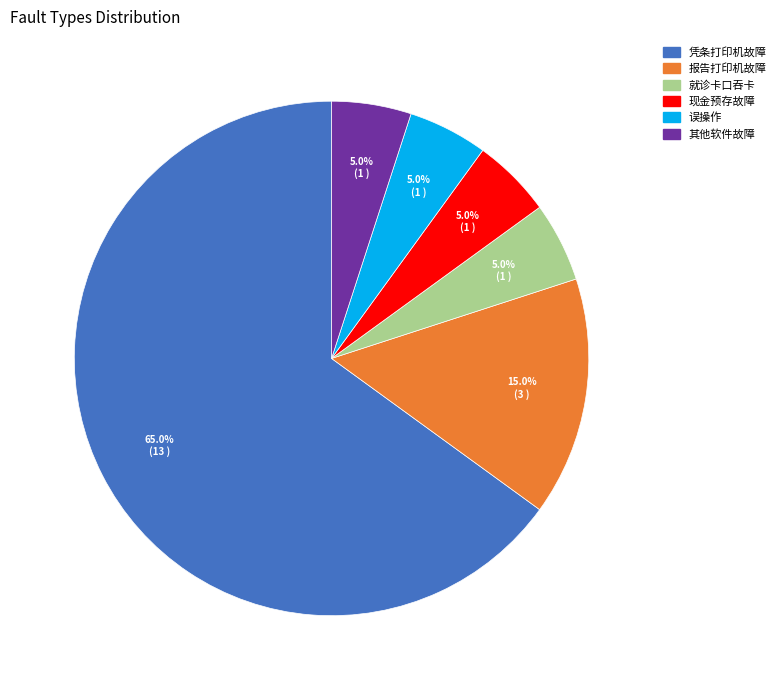

How many slices are in this pie chart?

6